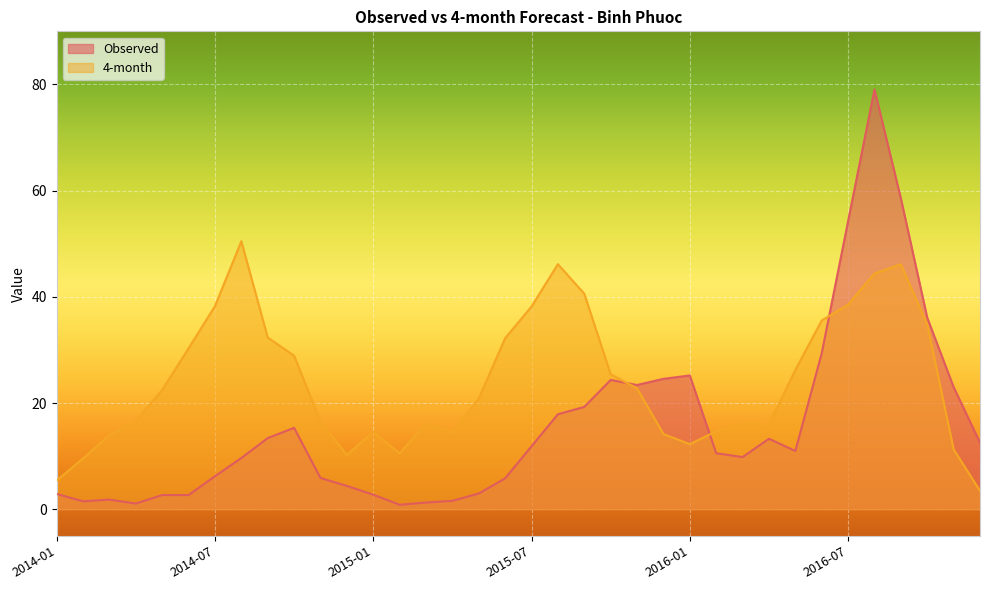

What are all the series names shown in the legend?

Observed, 4-month